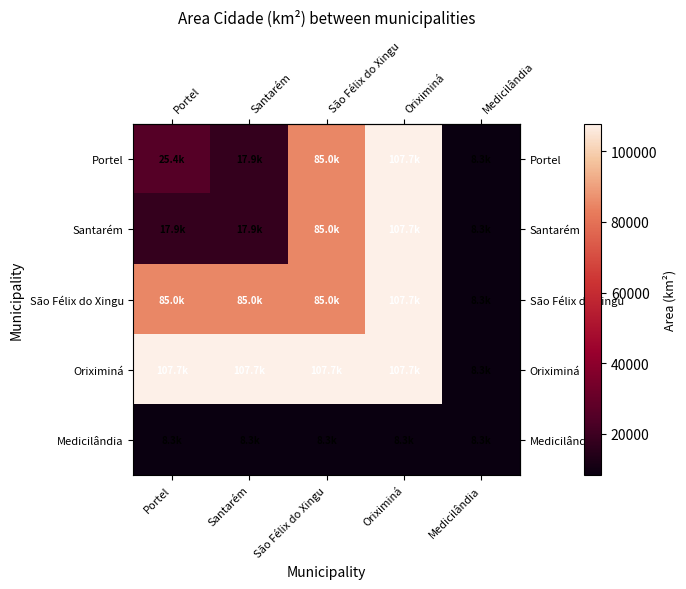

Reading left to right, list all the values displayed in this chart.

row_0: 25431.6	17933.4	84960.4	107715.2	8291.6
row_1: 17933.4	17933.4	84960.4	107715.2	8291.6
row_2: 84960.4	84960.4	84960.4	107715.2	8291.6
row_3: 107715.2	107715.2	107715.2	107715.2	8291.6
row_4: 8291.6	8291.6	8291.6	8291.6	8291.6